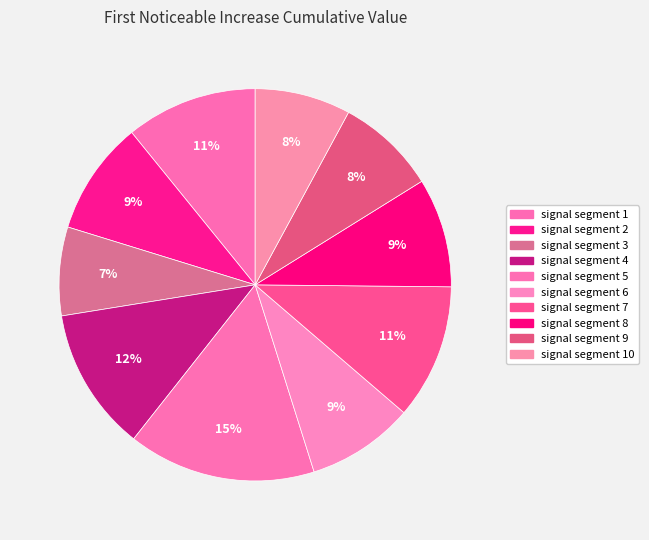

How many segments does this pie chart have?

10